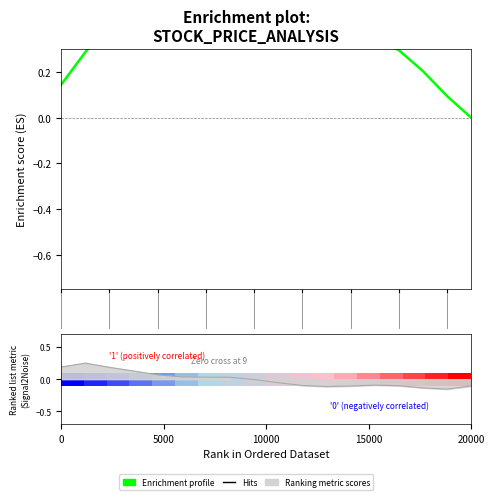

How many values in Ranking metric scores are above zero?

8